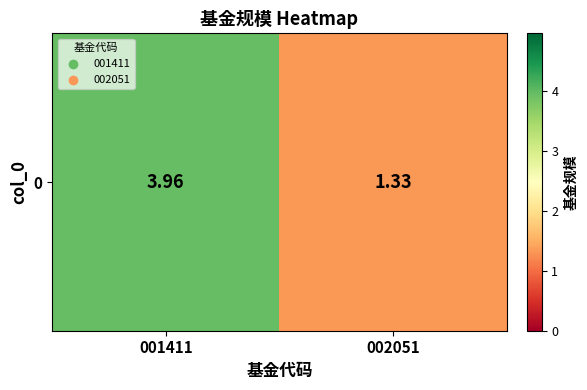

What is the minimum value shown in the chart?

1.3